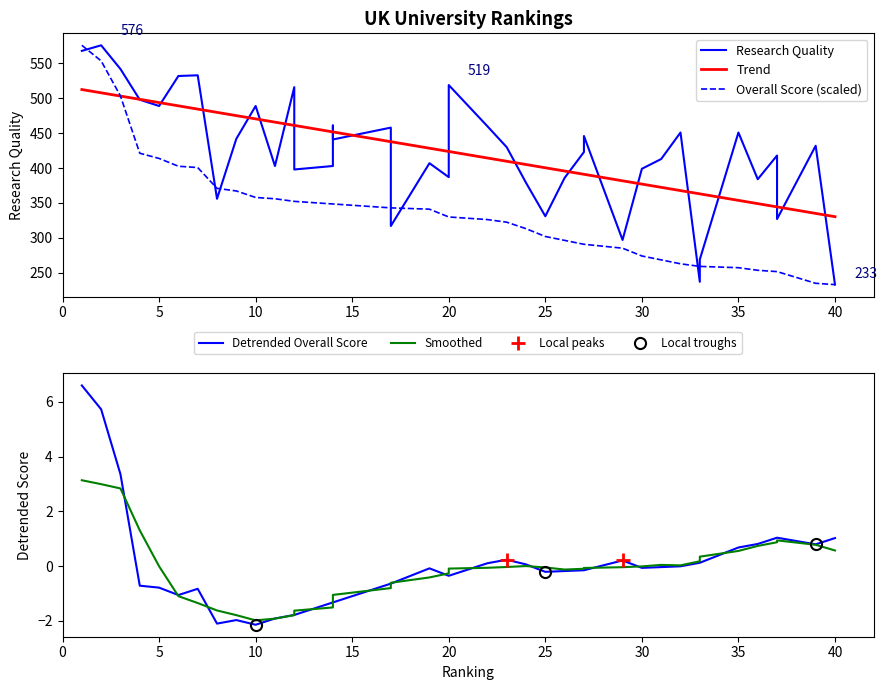

The Research Quality series shows 237.0 at 33. True or false?

True